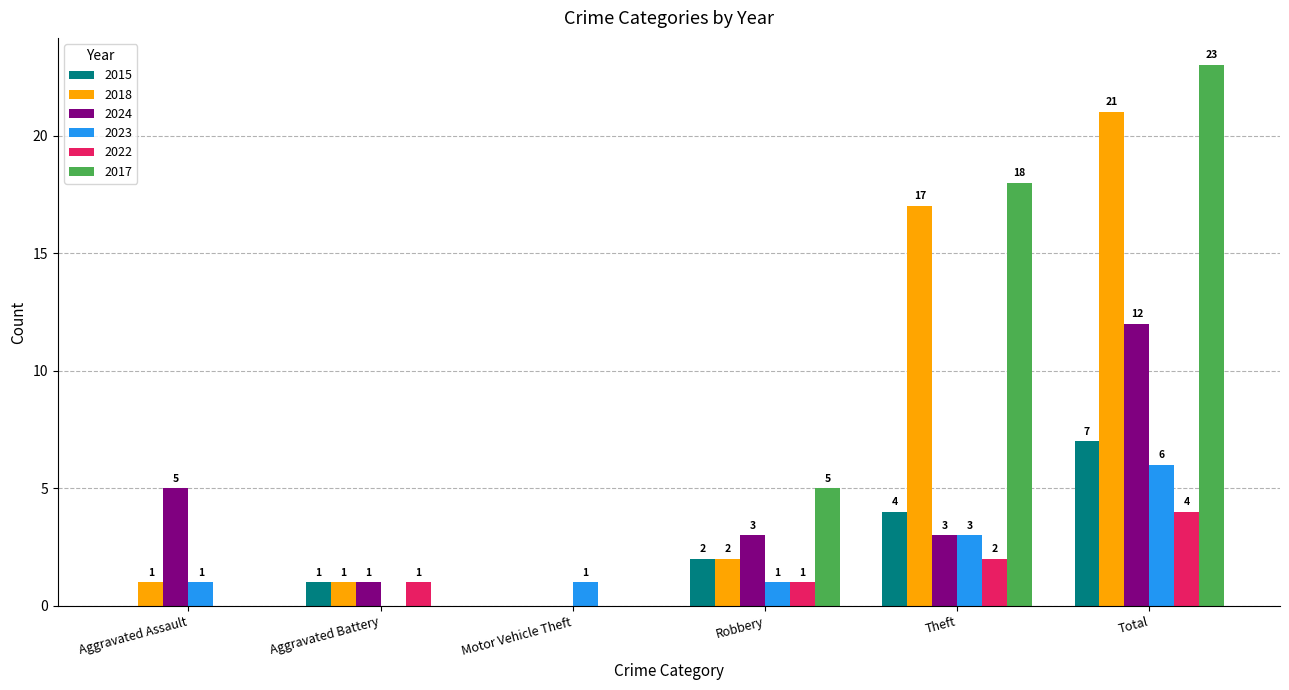

Count the number of categories in the chart.

6